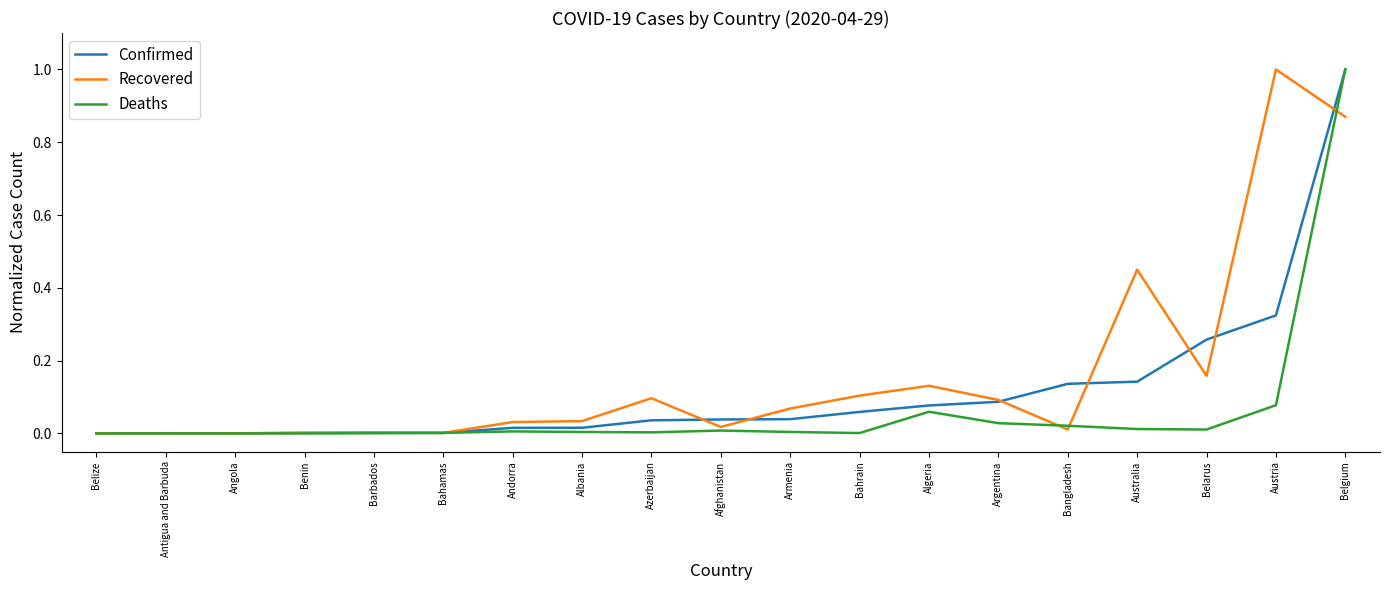

List the series in order of their overall mean, highest first.

Recovered, Confirmed, Deaths